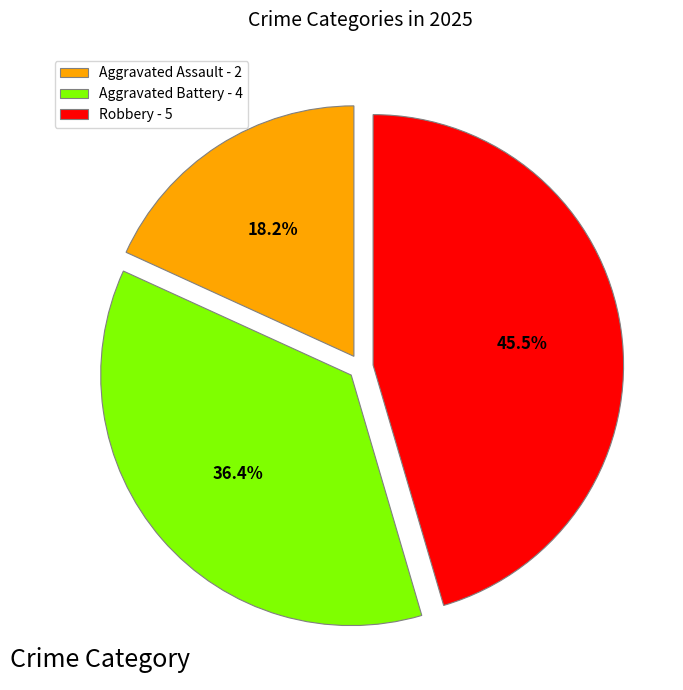

Does Aggravated Battery represent more than half of the total?

No